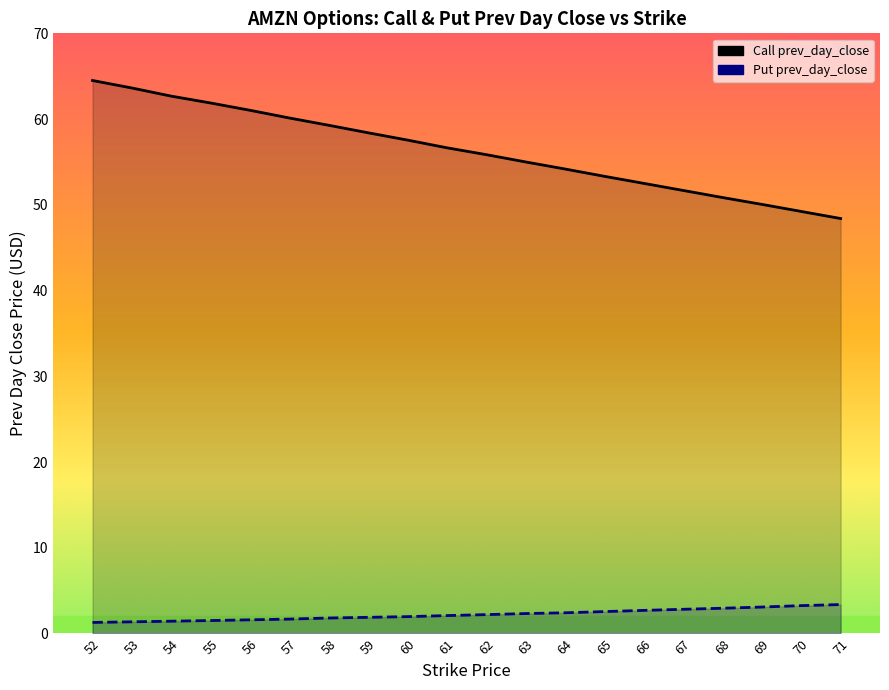

True or false: Call prev_day_close and Put prev_day_close cross at least once.

False